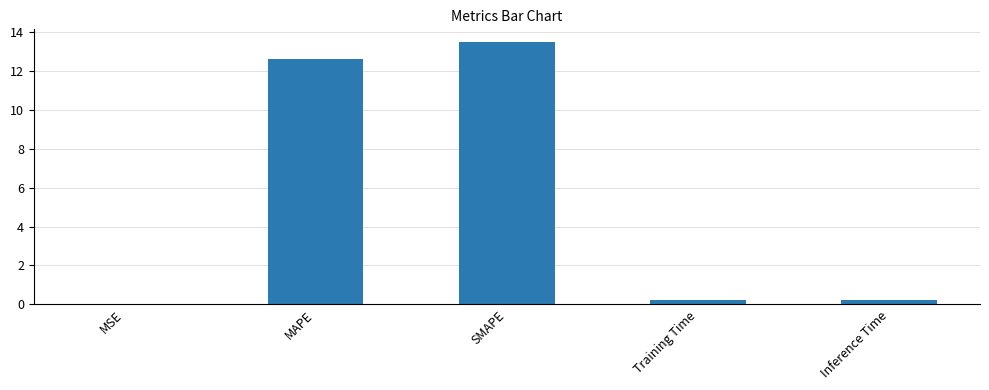

Between Inference Time and MAPE, which is larger?

MAPE